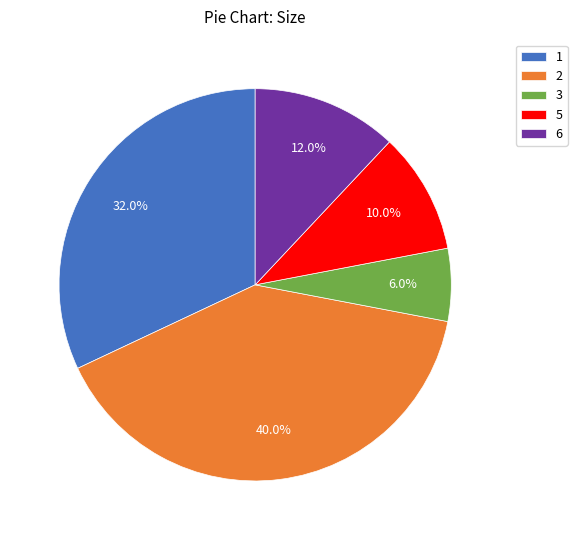

Rank the categories by value from highest to lowest.

2, 1, 6, 5, 3